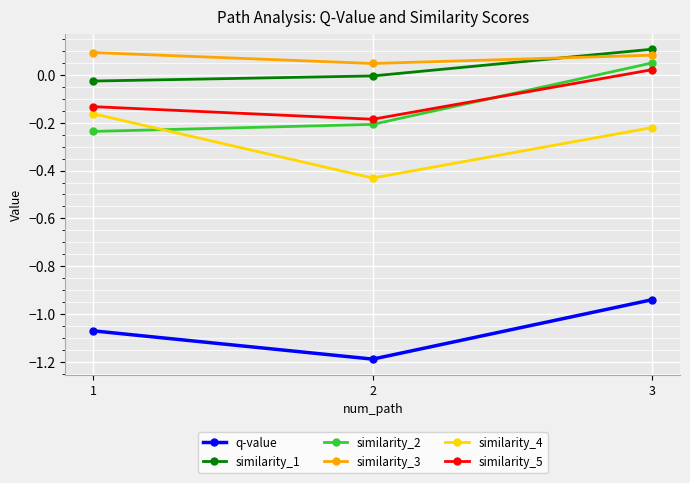

Which category has the lowest value across all series?

2